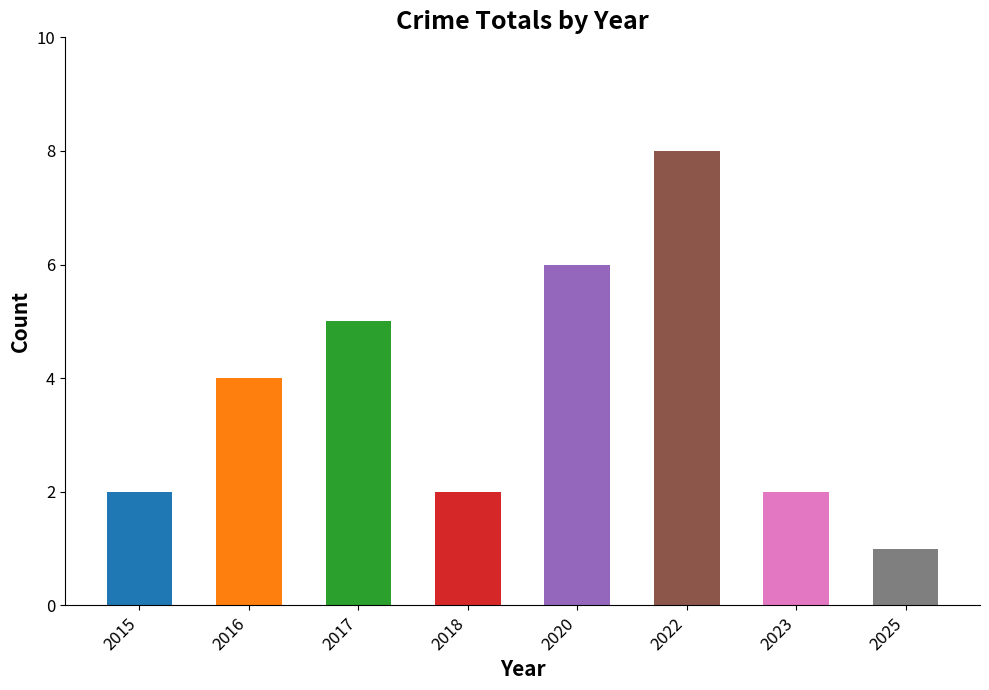

How many bars are there in total?

8